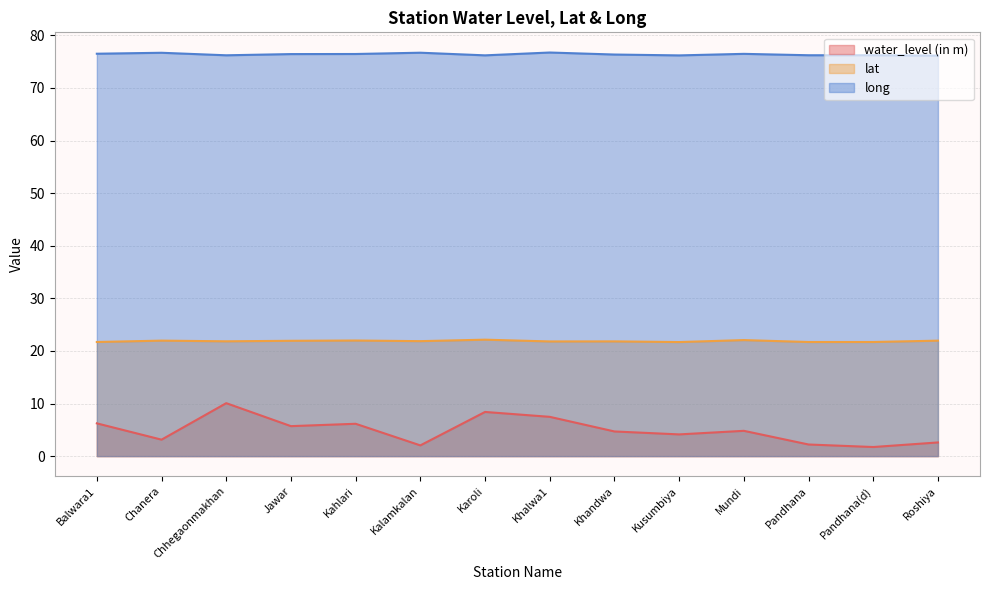

Rank the series at Balwara1 from highest to lowest value.

long, lat, water_level (in m)